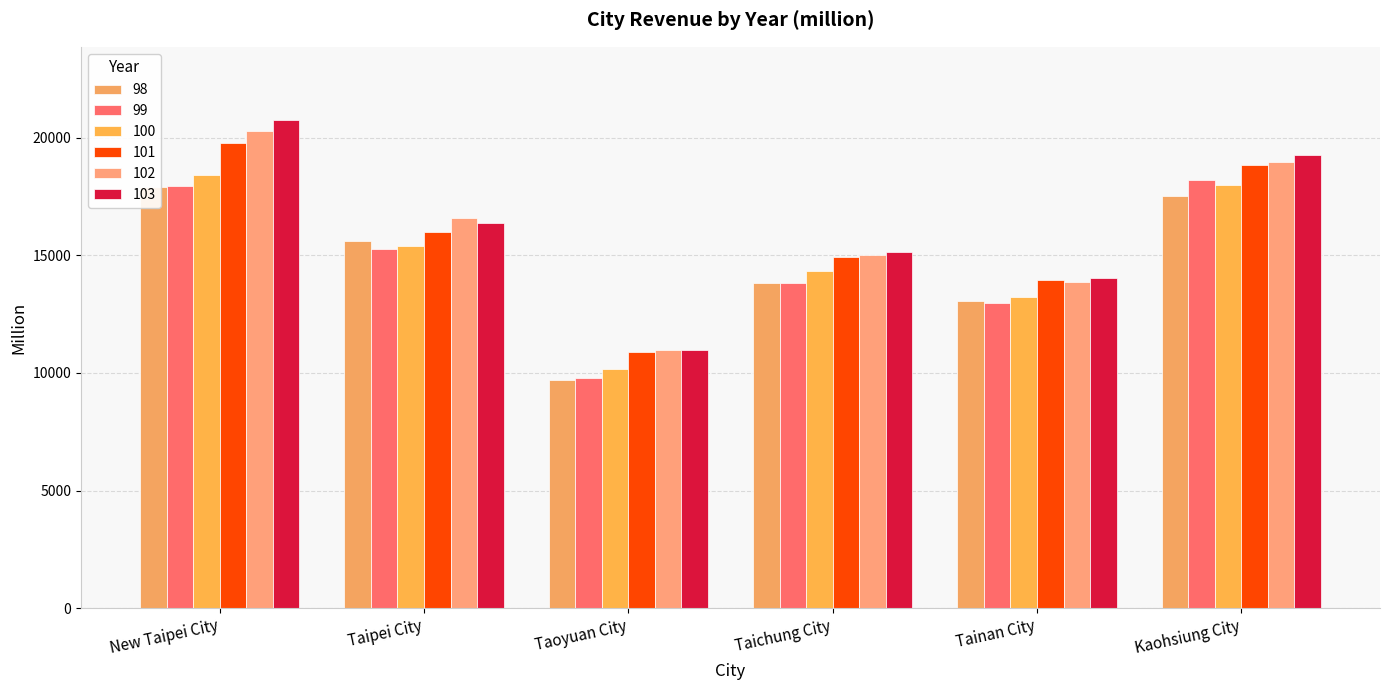

What is the highest value of the 102 series?

20280